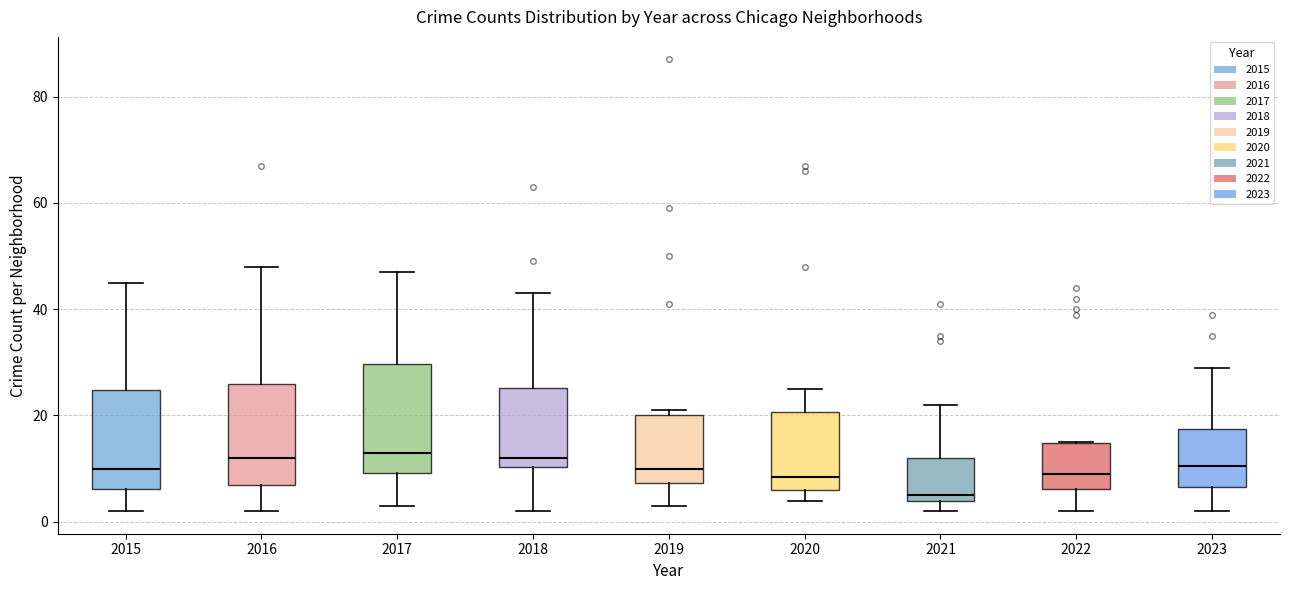

Reading left to right, read every box against the y-axis: the position of its median line, the range the box covers, and the ends of its whiskers. The values are not printed on the chart, so give them approximately, as read against the axis.

2015: median 10, box 6 to 24, whiskers 2 to 46
2016: median 12, box 8 to 26, whiskers 2 to 48
2017: median 14, box 10 to 30, whiskers 4 to 48
2018: median 12, box 10 to 26, whiskers 2 to 44
2019: median 10, box 8 to 20, whiskers 4 to 22
2020: median 8, box 6 to 20, whiskers 4 to 26
2021: median 6, box 4 to 12, whiskers 2 to 22
2022: median 10, box 6 to 14, whiskers 2 to 16
2023: median 10, box 6 to 18, whiskers 2 to 30